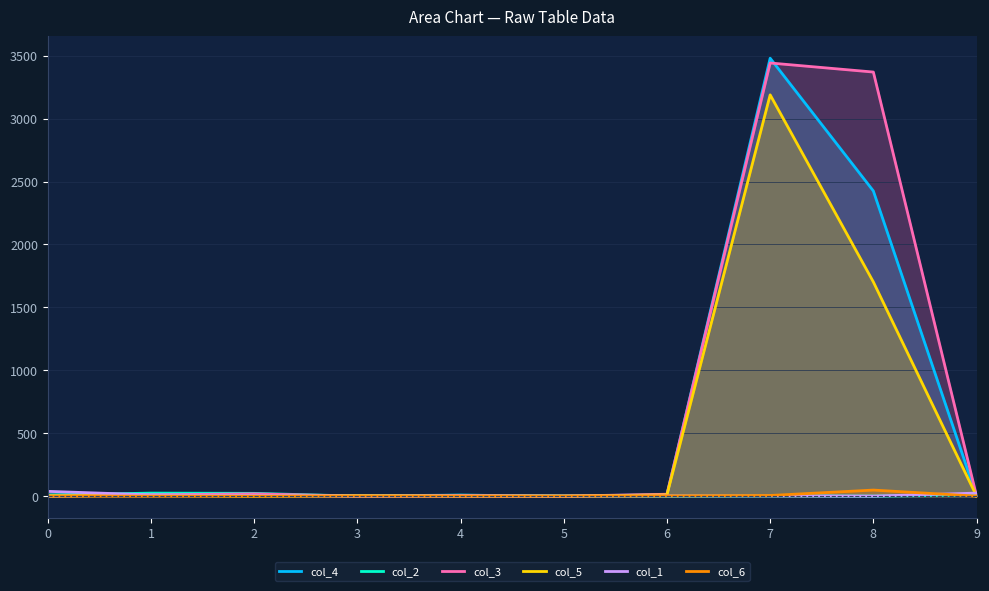

Between 0 and 1, which is larger?

1